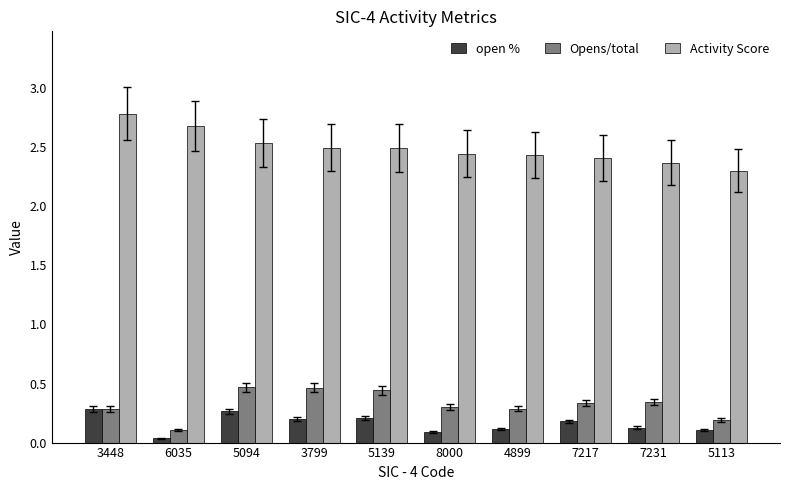

How many groups of bars are there?

10